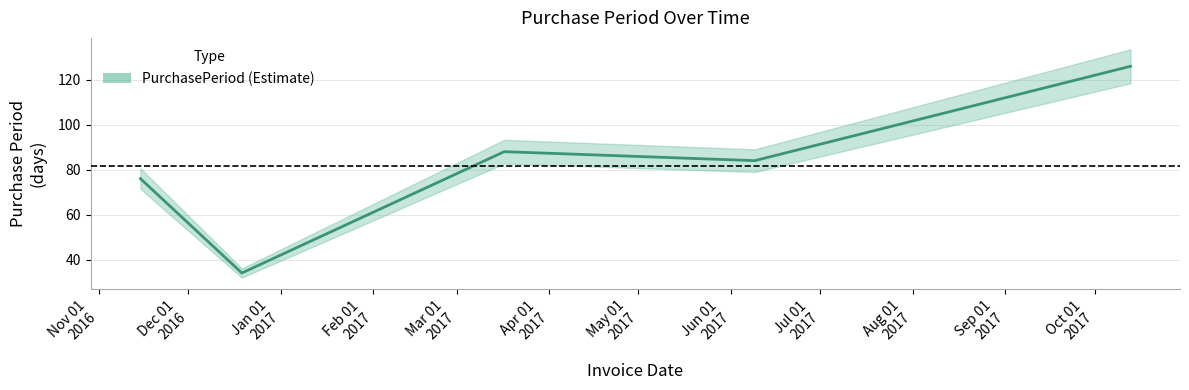

Reading left to right, transcribe all the data shown in this chart.

76	34	88	84	126